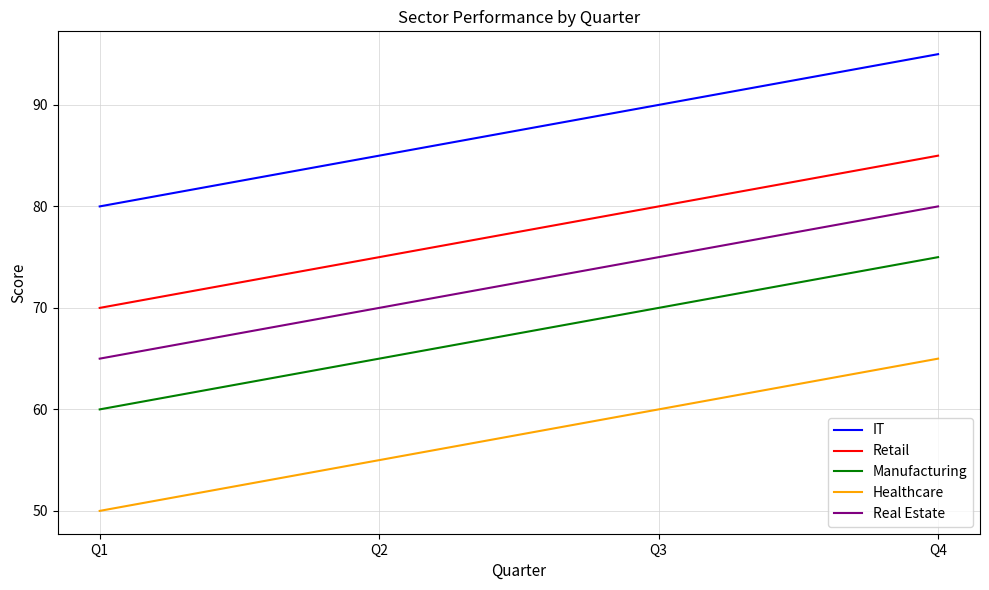

What is the difference between the highest and lowest values at Q1?

30